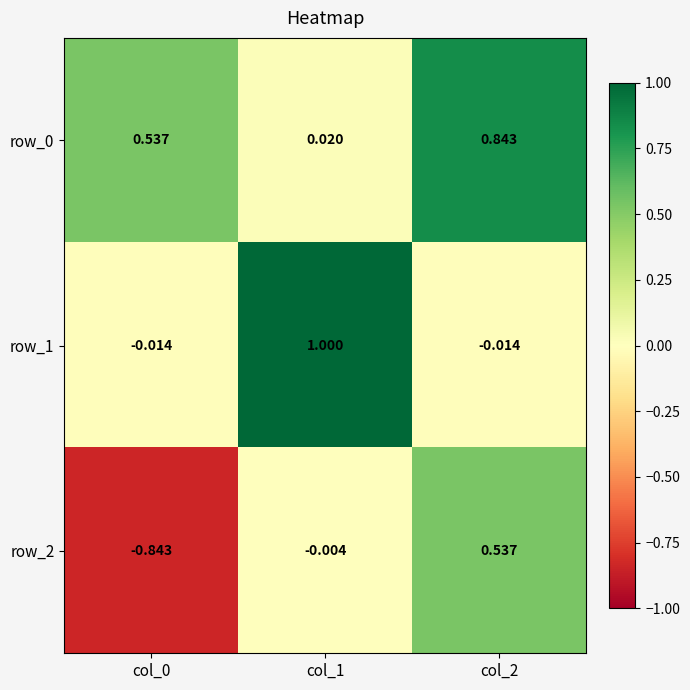

How many categories are shown in the chart?

3